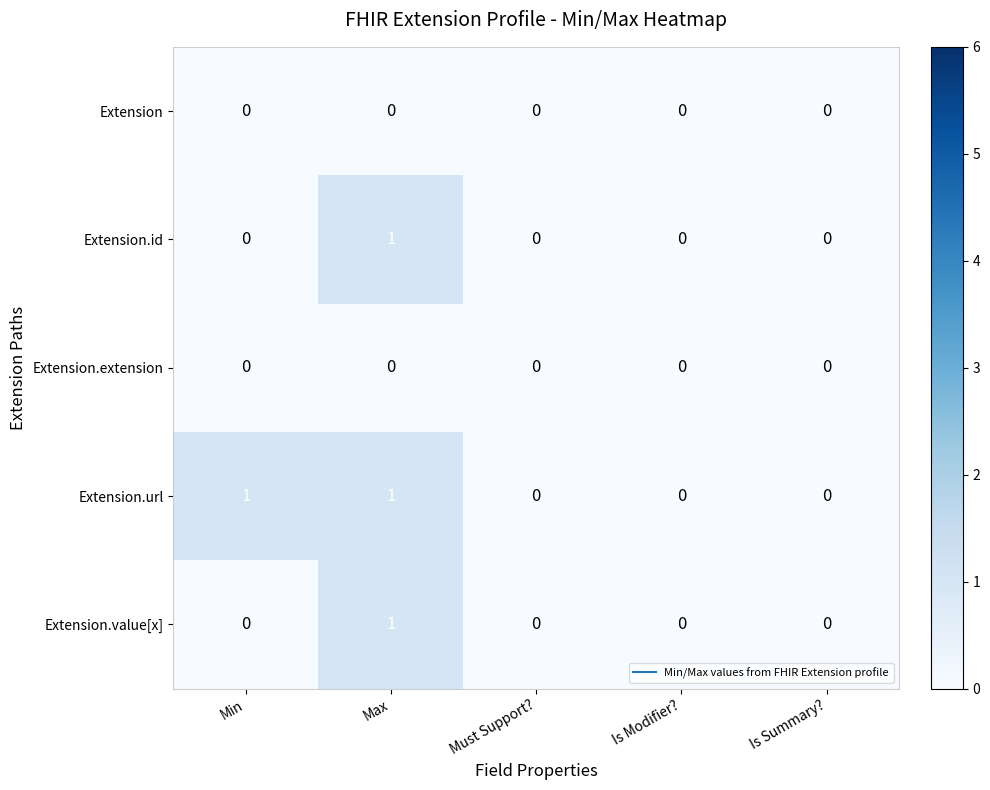

Which series has the largest total across all categories?

Extension.url